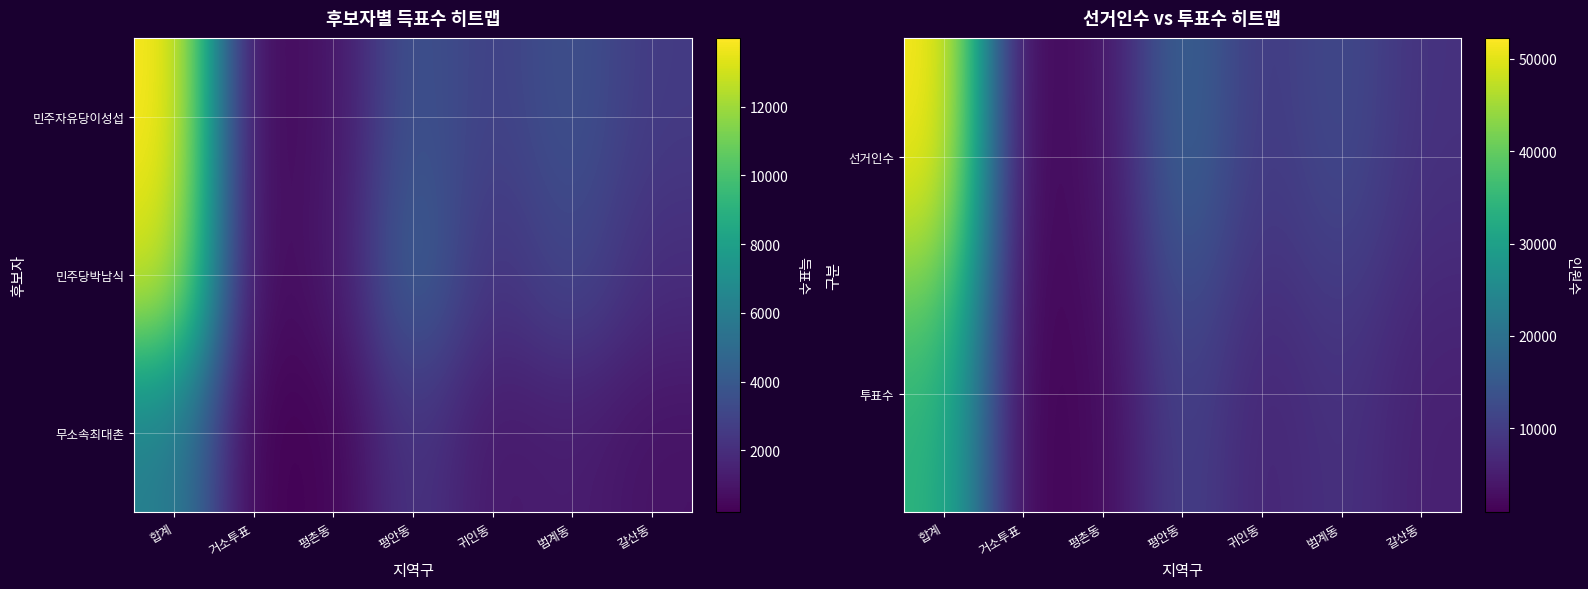

Which series has the widest spread of values?

선거인수